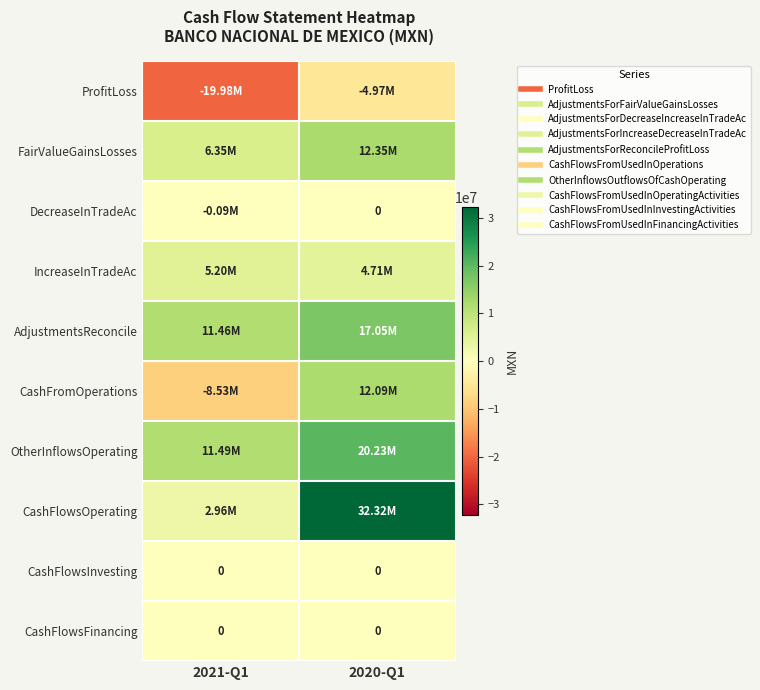

What is the spread (max minus min) of values at 2020-Q1?

37284000